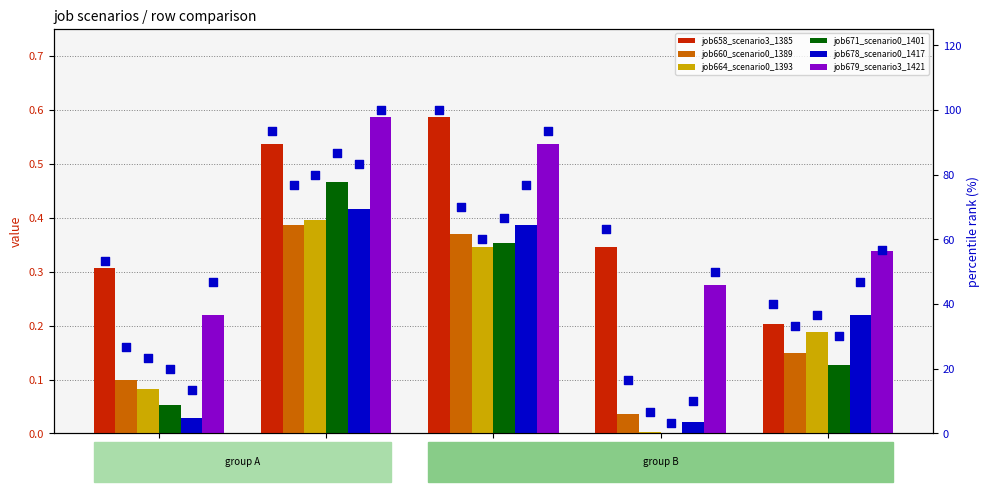

What is the total value across all series at B54?

1.2